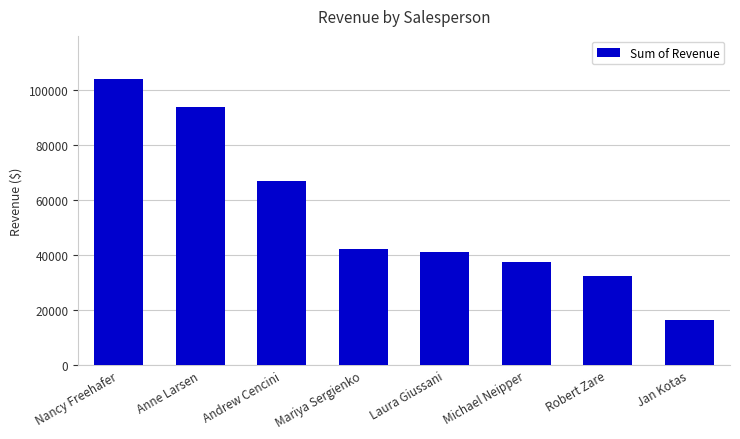

What is the value of the 4th bar from the left?

42370.9